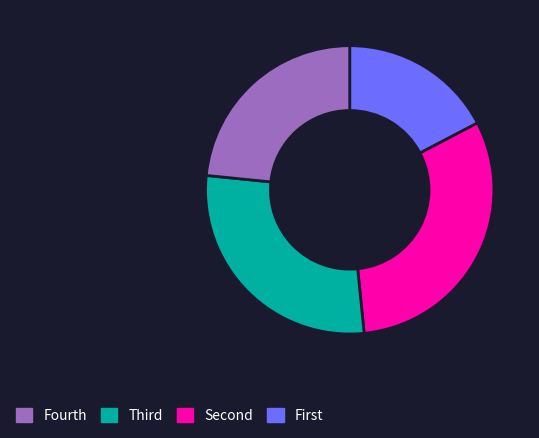

Is there any slice that represents more than half of the pie?

No